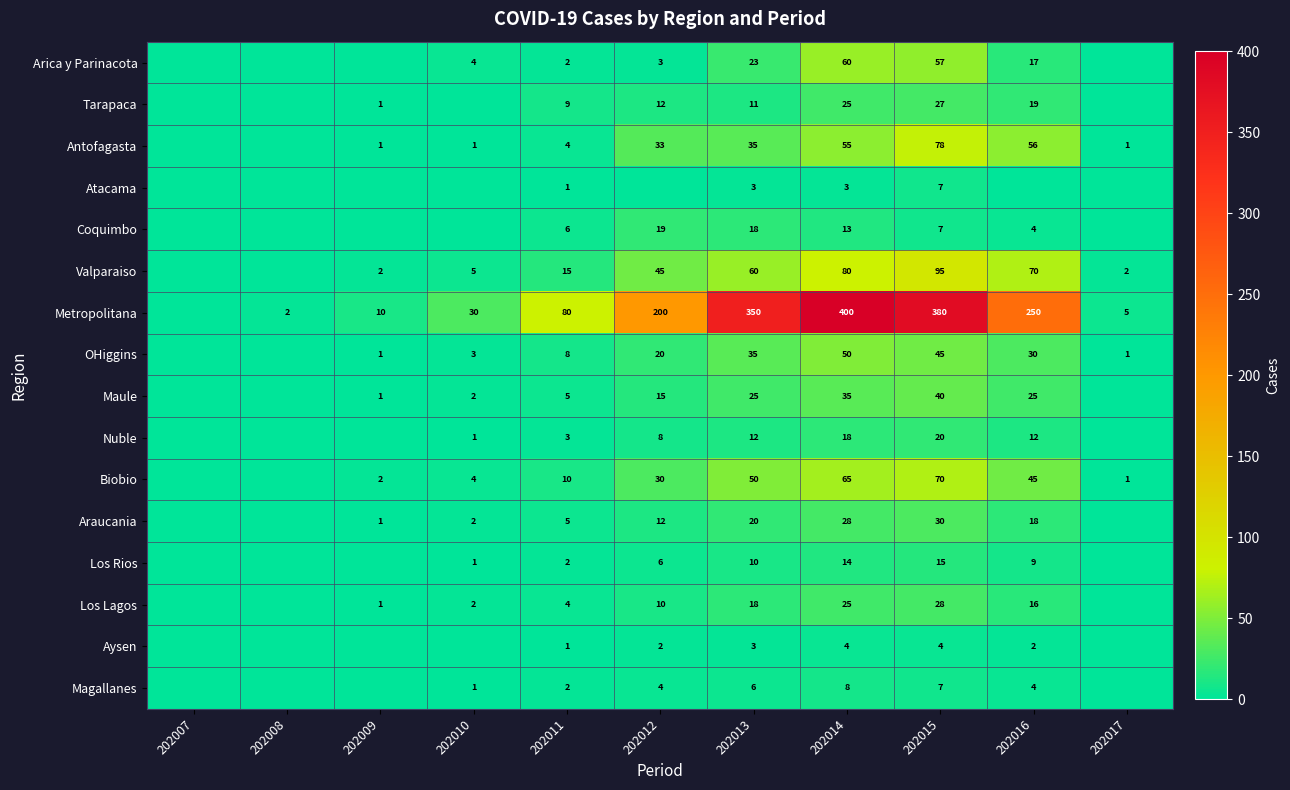

How many categories are shown in the chart?

11